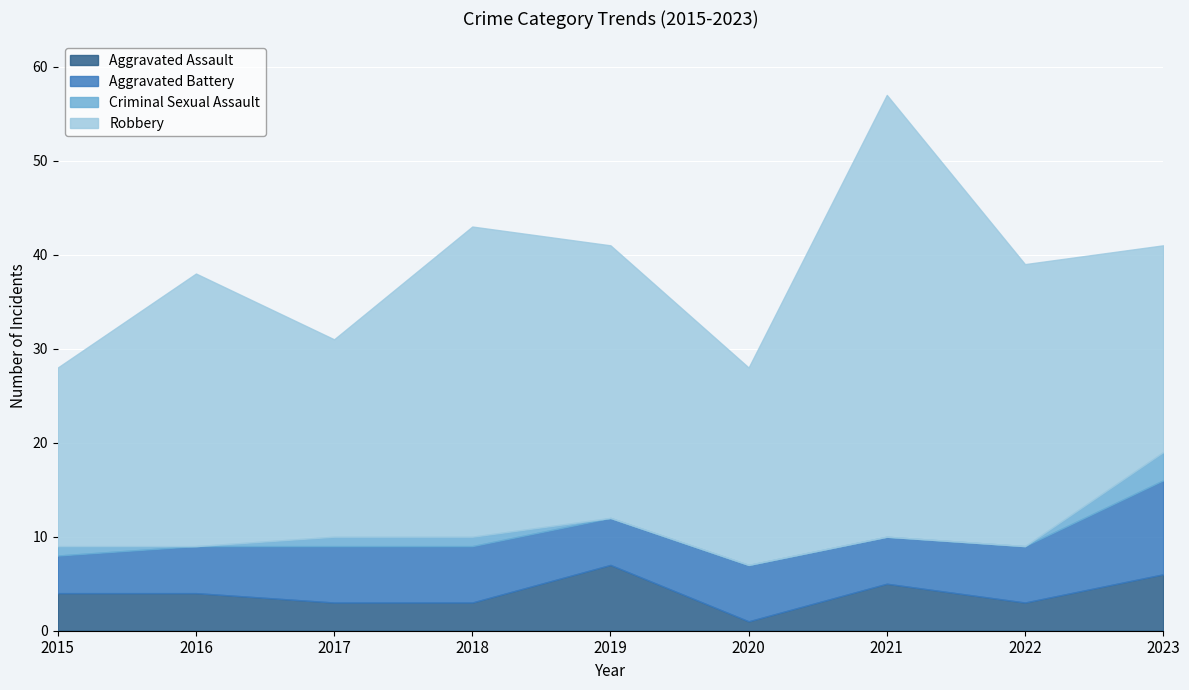

Where is Aggravated Assault nearest to the value 4?

2015